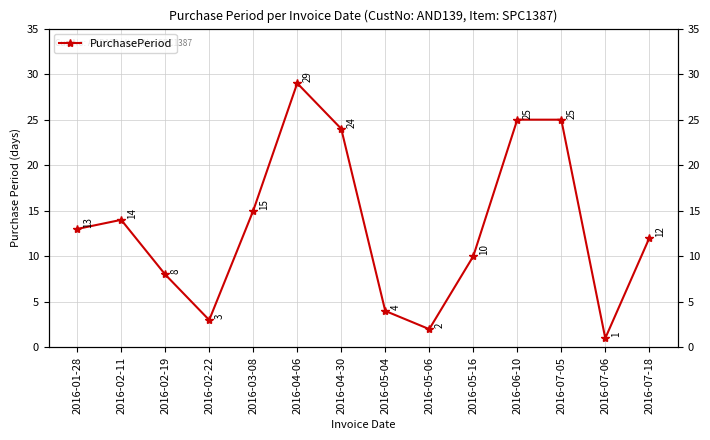

At which category does the data reach its first local valley?

2016-02-22